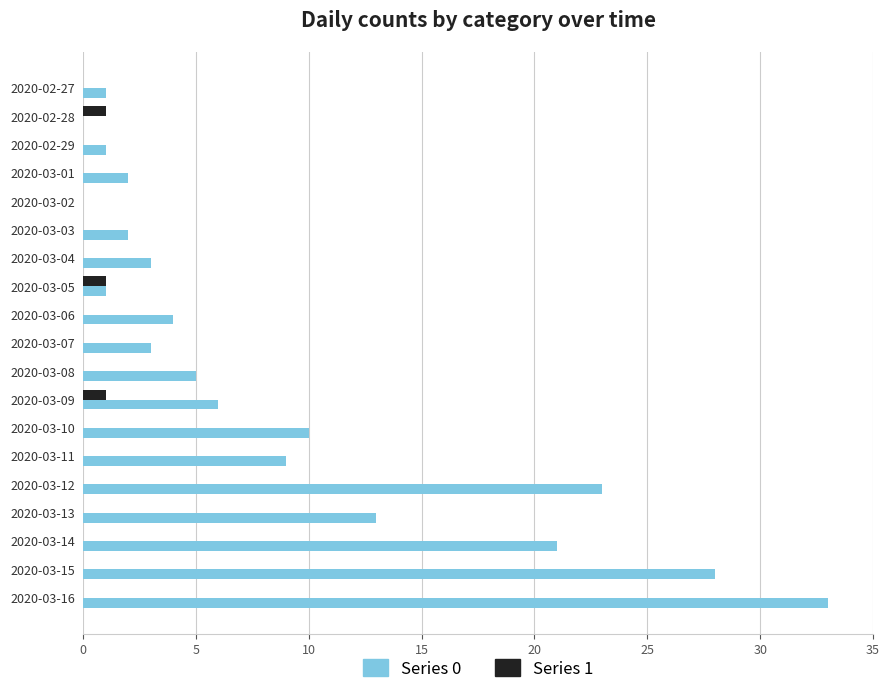

True or false: Series 0 has a value of 0 at 2020-03-02.

True